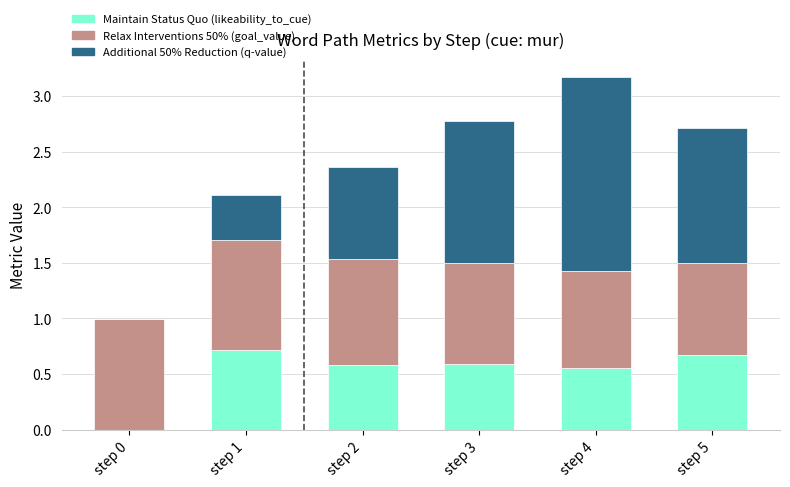

What is the sum of all Maintain Status Quo (likeability_to_cue) values?

3.1